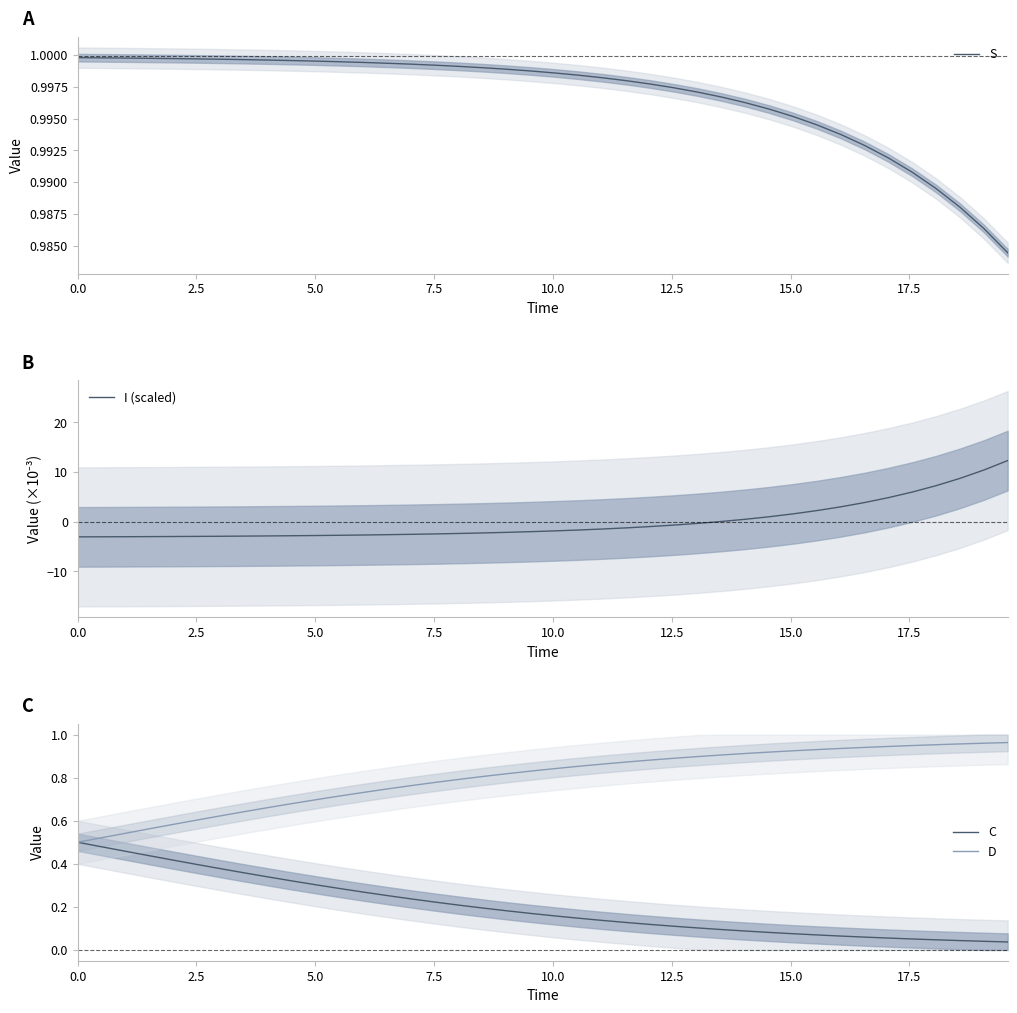

Rank the series by their average value, from highest to lowest.

S, D, C, I (scaled)